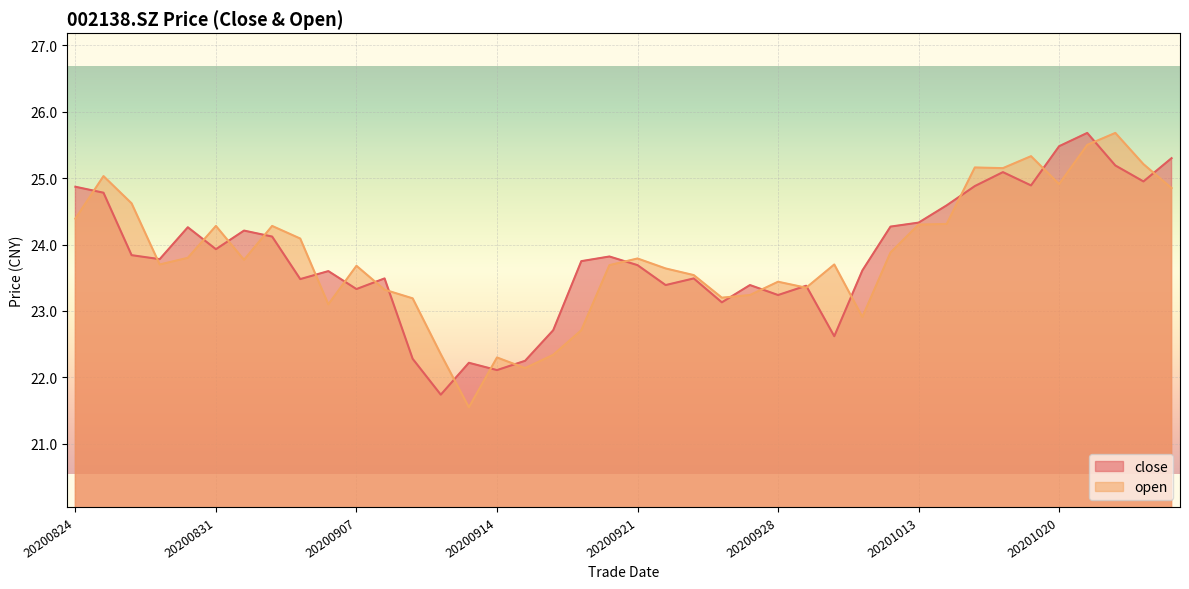

Reading left to right, transcribe all the data shown in this chart.

close: 24.9	24.8	23.8	23.8	24.3	23.9	24.2	24.1	23.5	23.6	23.3	23.5	22.3	21.7	22.2	22.1	22.2	22.7	23.8	23.8	23.7	23.4	23.5	23.1	23.4	23.2	23.4	22.6	23.6	24.3	24.3	24.6	24.9	25.1	24.9	25.5	25.7	25.2	24.9	25.3
open: 24.4	25.0	24.6	23.7	23.8	24.3	23.8	24.3	24.1	23.1	23.7	23.3	23.2	22.4	21.6	22.3	22.1	22.3	22.7	23.7	23.8	23.6	23.5	23.2	23.2	23.4	23.4	23.7	22.9	23.9	24.3	24.3	25.2	25.1	25.3	24.9	25.5	25.7	25.2	24.9